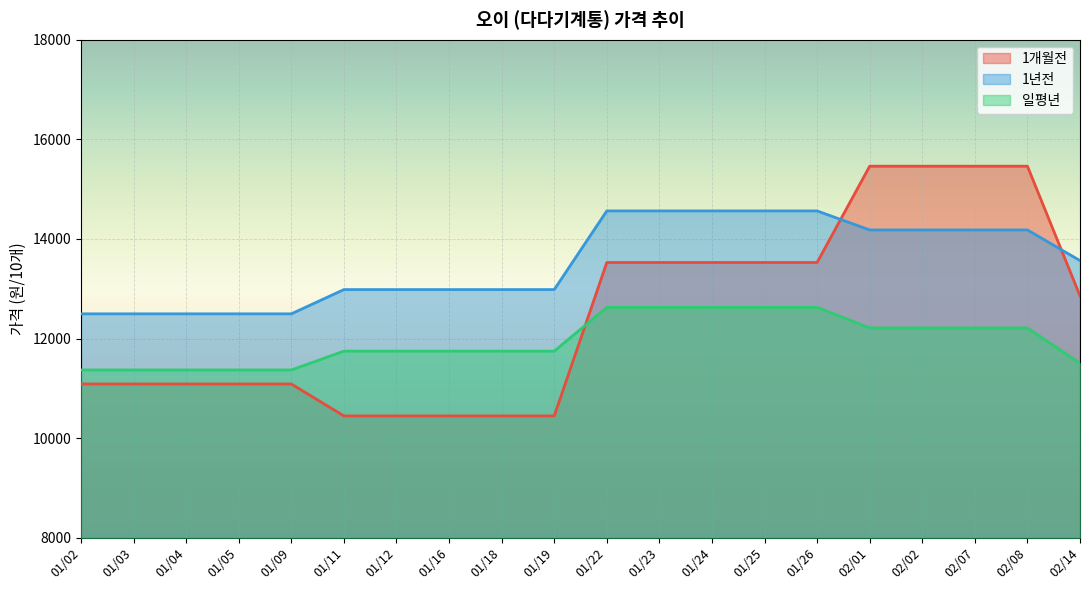

What is the difference between the maximum and second lowest values in the 일평년 series?

1257